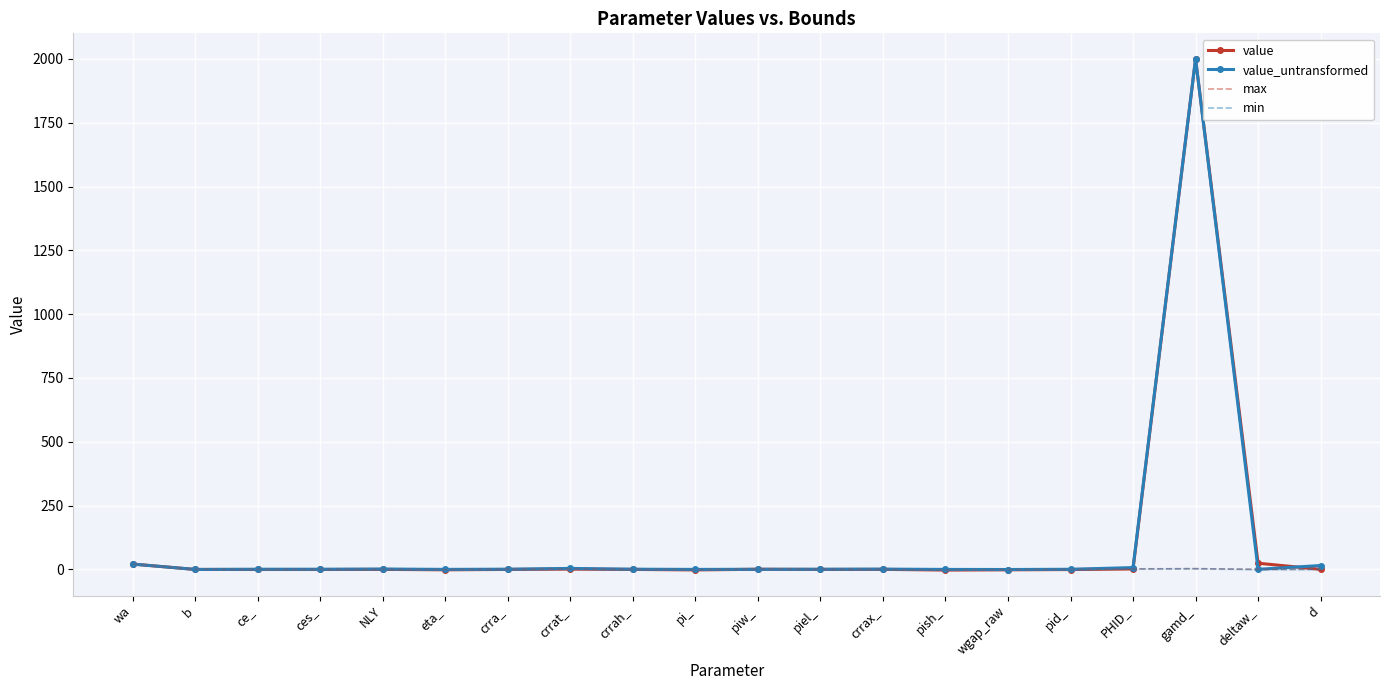

After their last crossing, which series has the higher values: max or value?

max